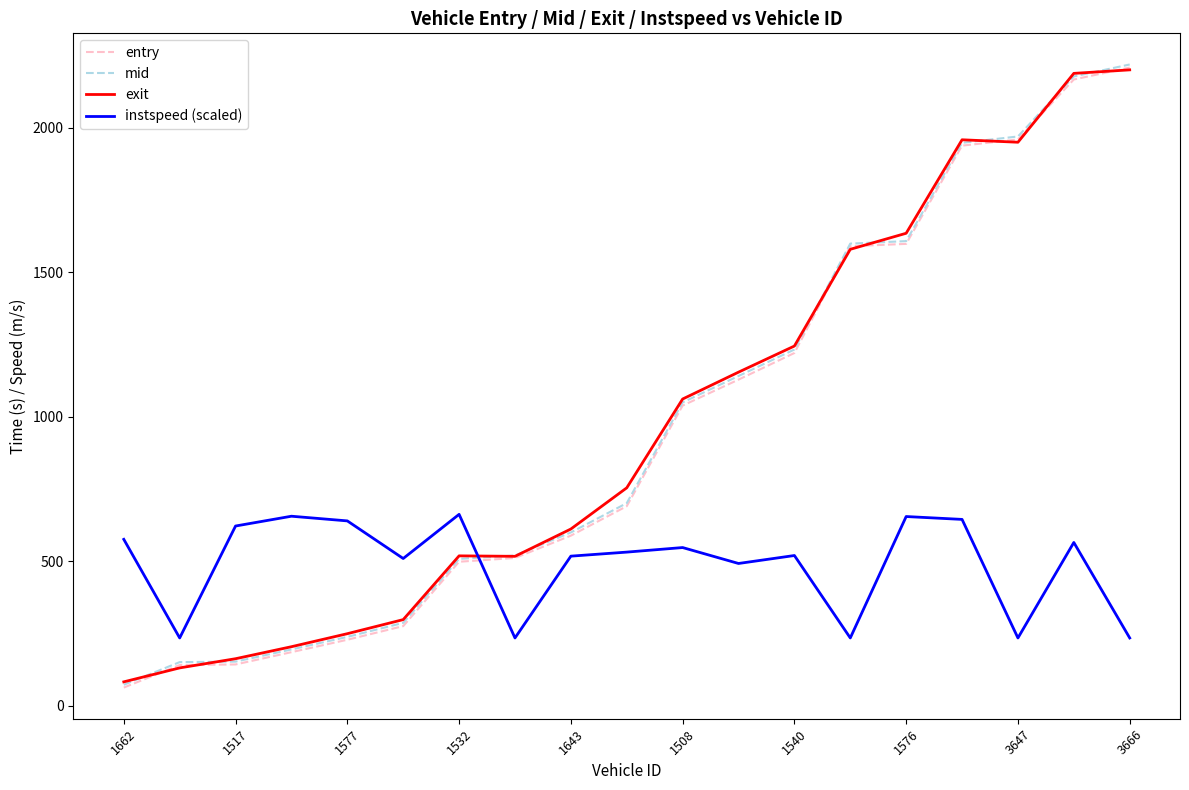

Count the number of categories in the chart.

19